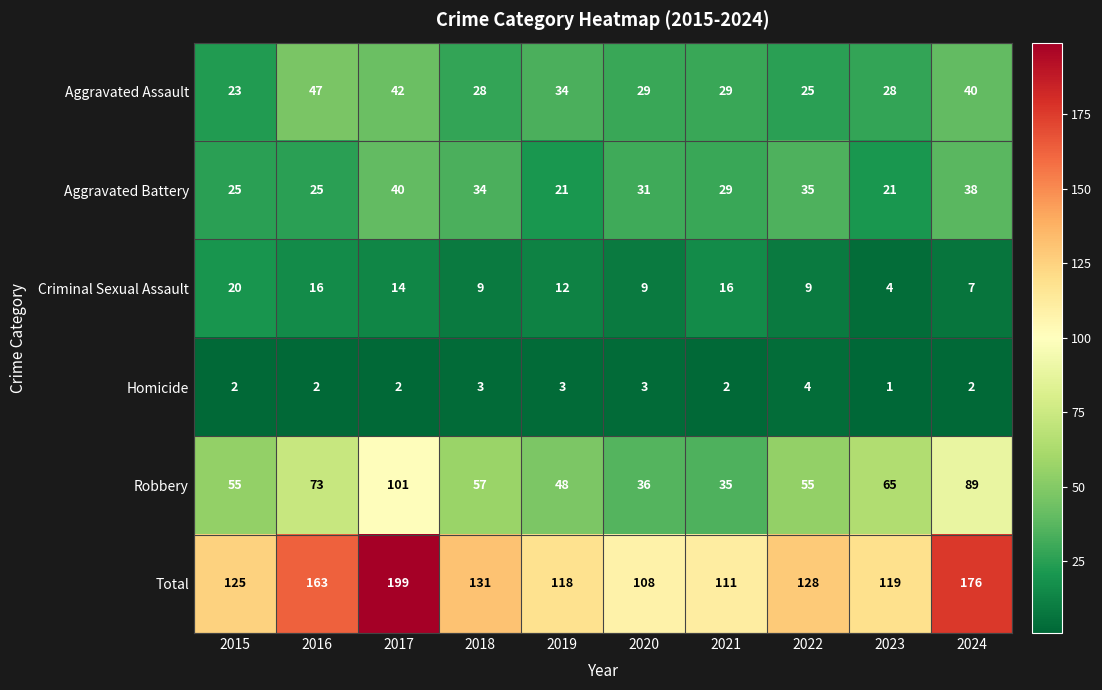

How many series are shown in this chart?

6